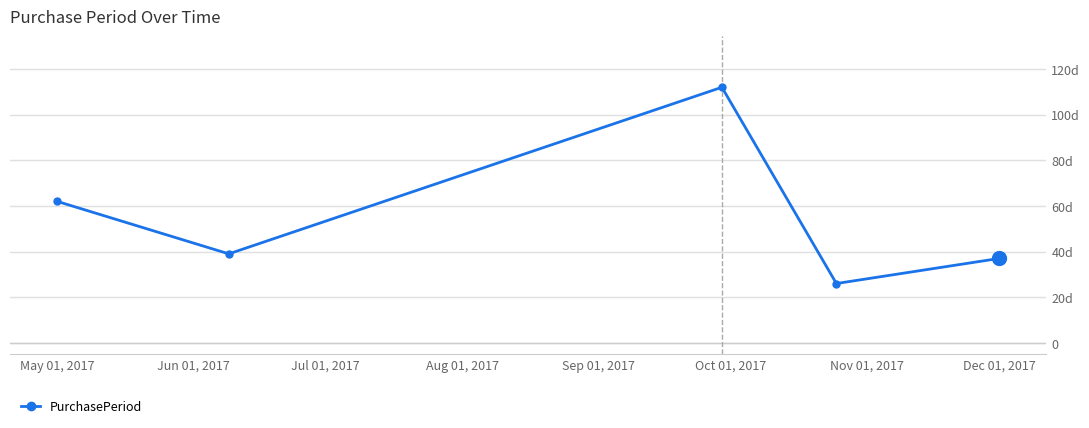

Does the chart have visible grid lines?

Yes